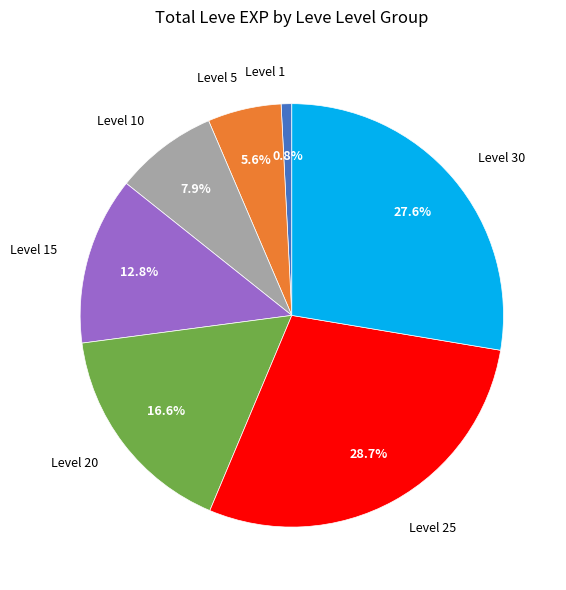

Which slice is the smallest?

Level 1